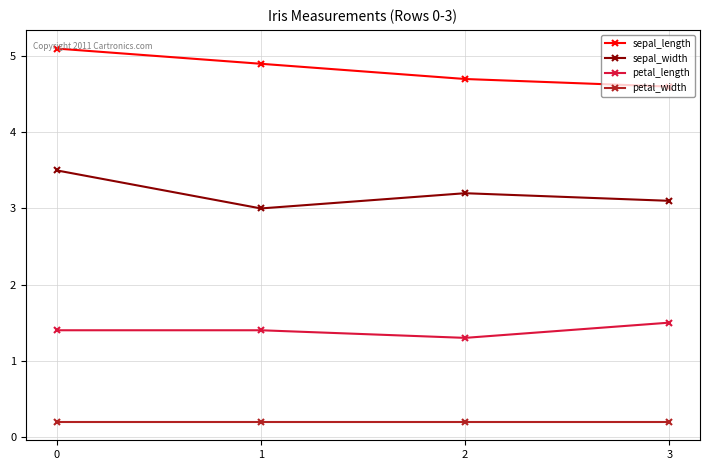

True or false: sepal_width and petal_width intersect in this chart.

False